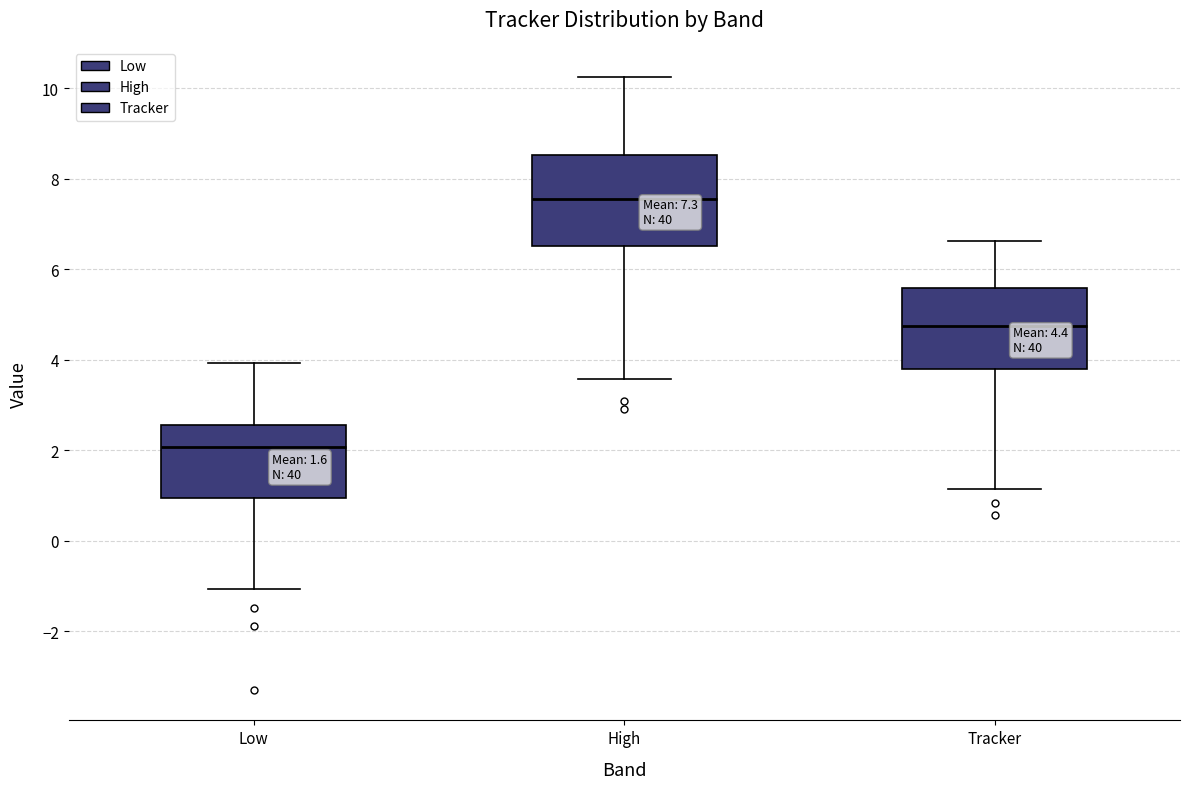

Comparing the boxes themselves (not the whiskers), which one is the tallest?

High